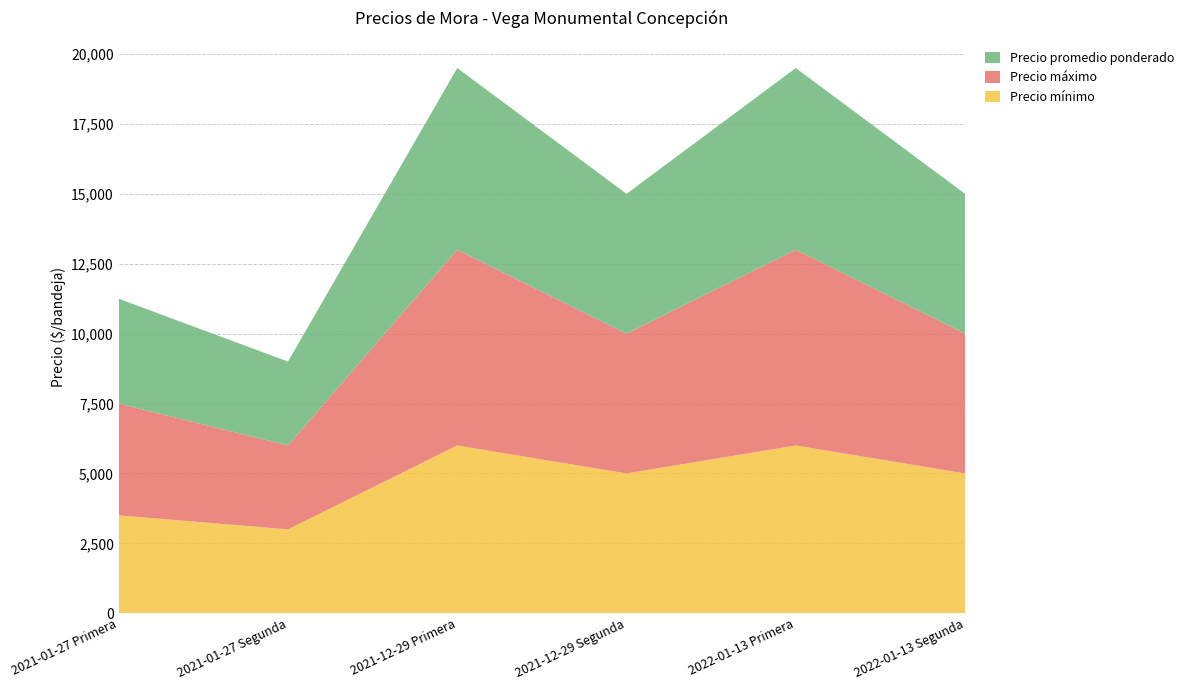

Reading left to right, extract all data points from this chart.

Precio mínimo: 3500	3000	6000	5000	6000	5000
Precio máximo: 4000	3000	7000	5000	7000	5000
Precio promedio ponderado: 3750	3000	6500	5000	6500	5000